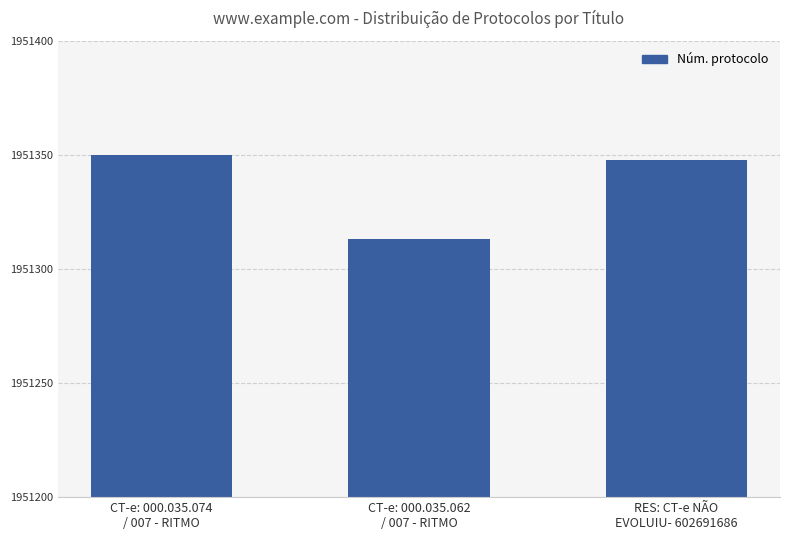

What position from the left is RES: CT-e NÃO
EVOLUIU- 602691686?

3